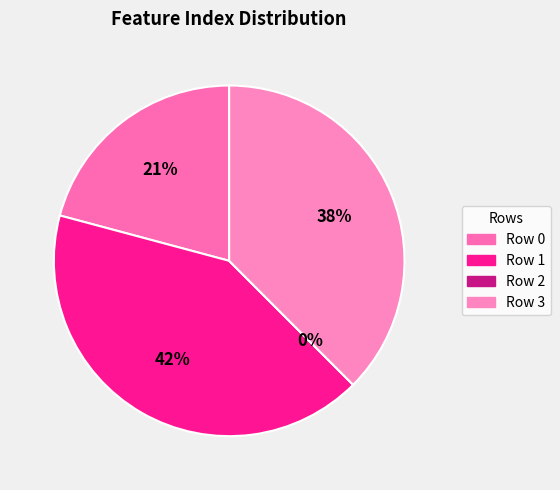

Does 1 account for over 50% of the chart?

No